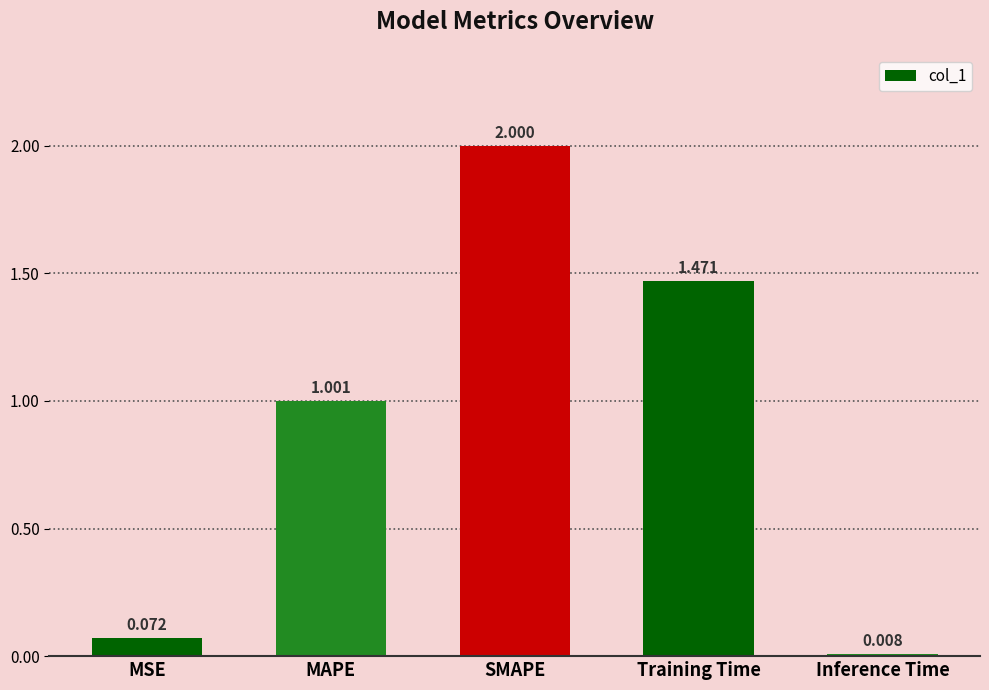

What is the approximate value at MAPE?

1.0